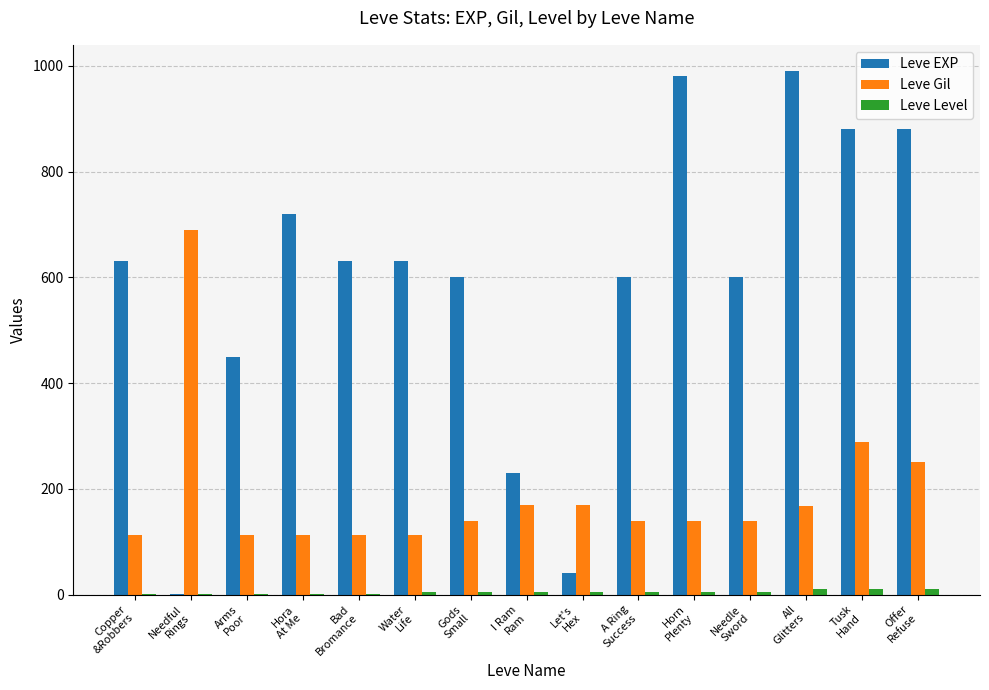

Which series has the largest range (max minus min)?

Leve EXP